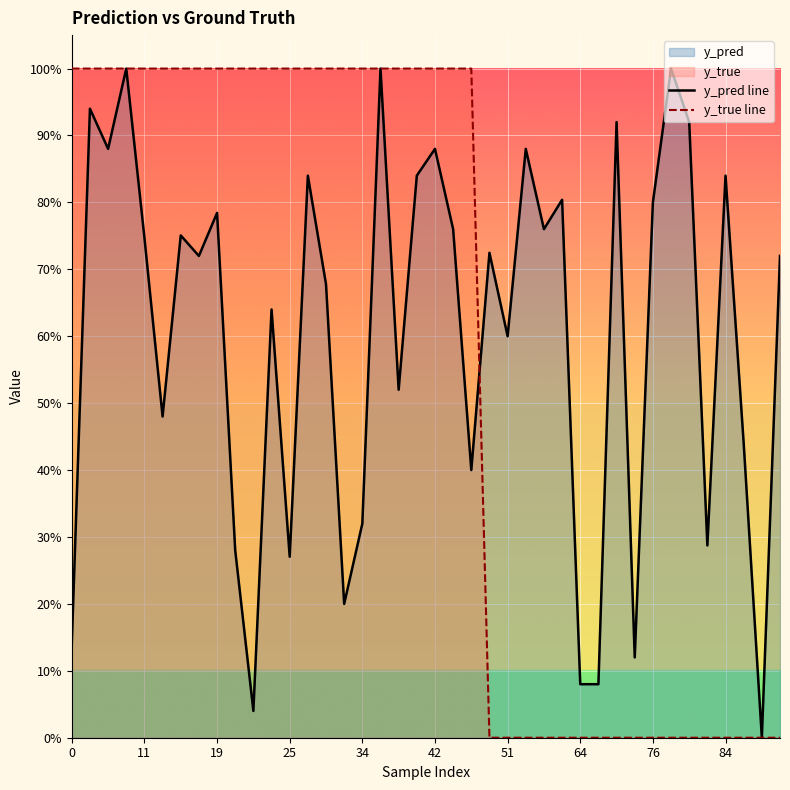

What is the difference between the maximum and second lowest values in the y_pred line series?

1.0